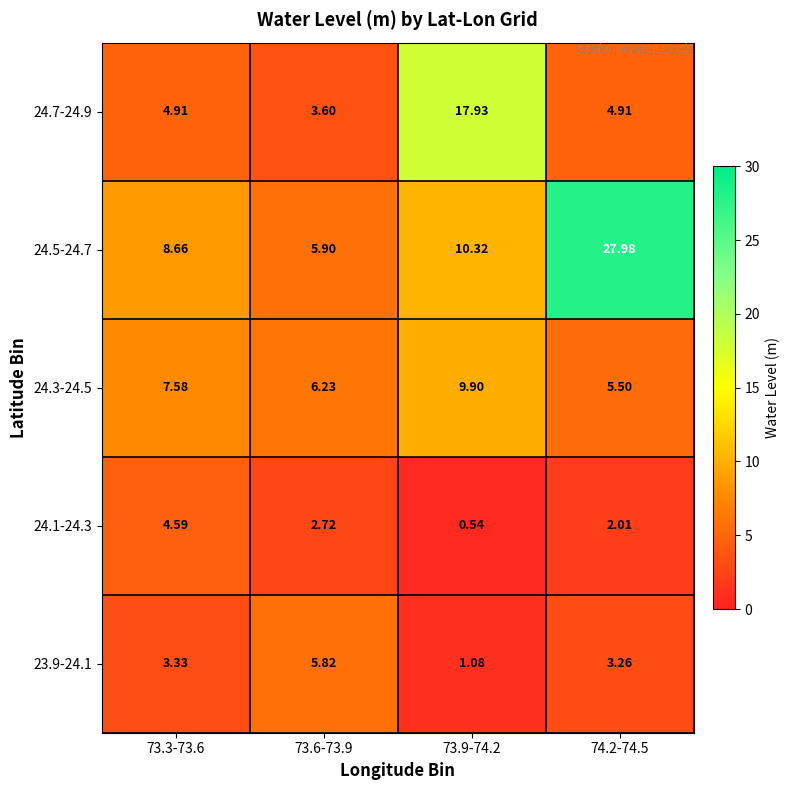

Is the value of 24.1-24.3 at 73.3-73.6 greater than the value of 24.5-24.7 at 73.9-74.2?

No